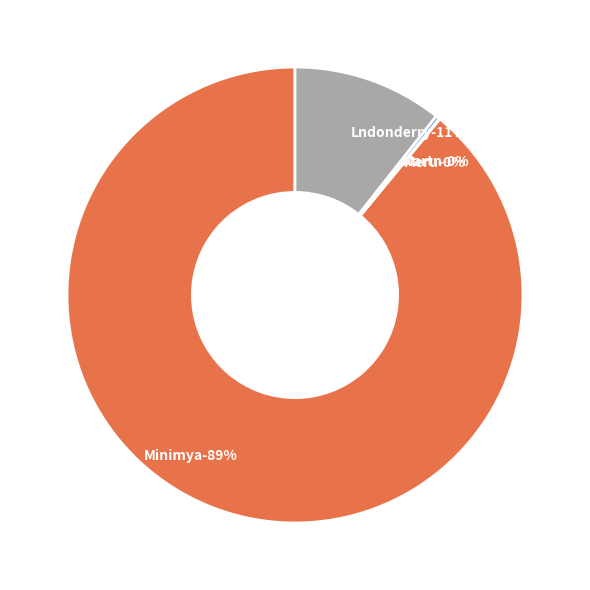

To the nearest percent, what portion does Lndonderry represent?

11%